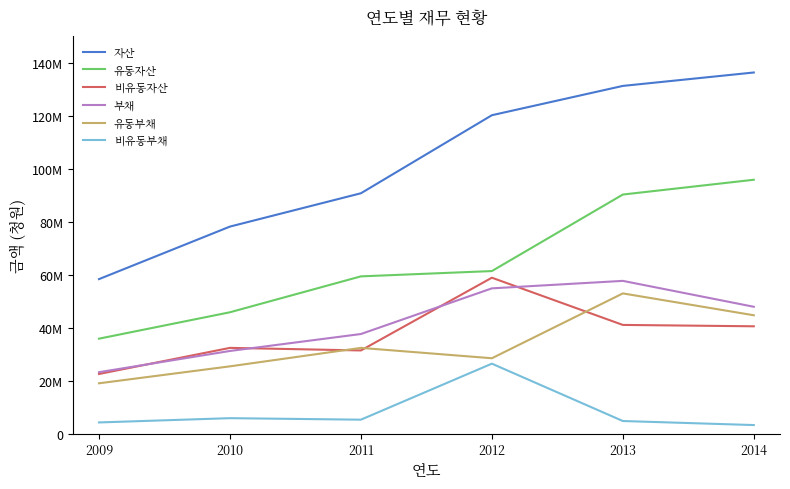

Is it true that 부채 equals 38044691 at 2009?

False